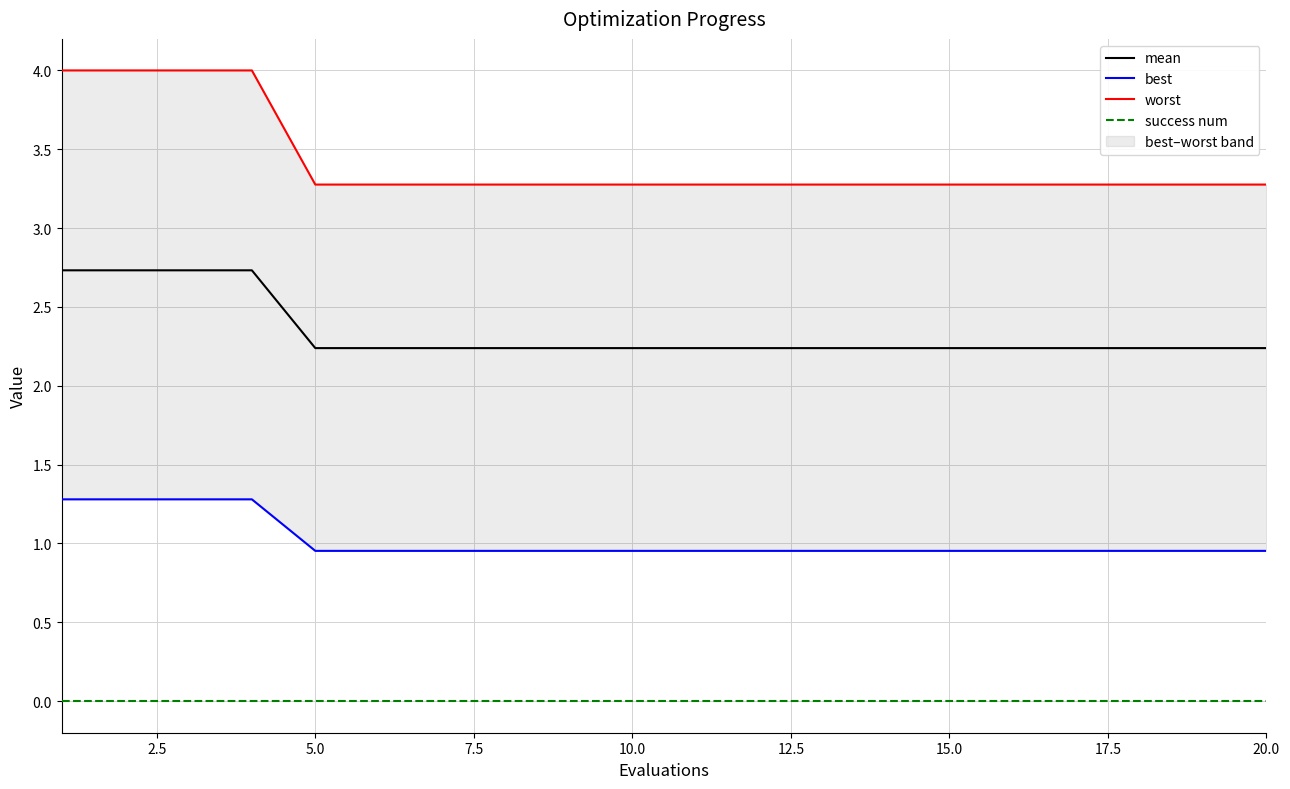

True or false: mean has a value of 2.2 at 5.0.

True